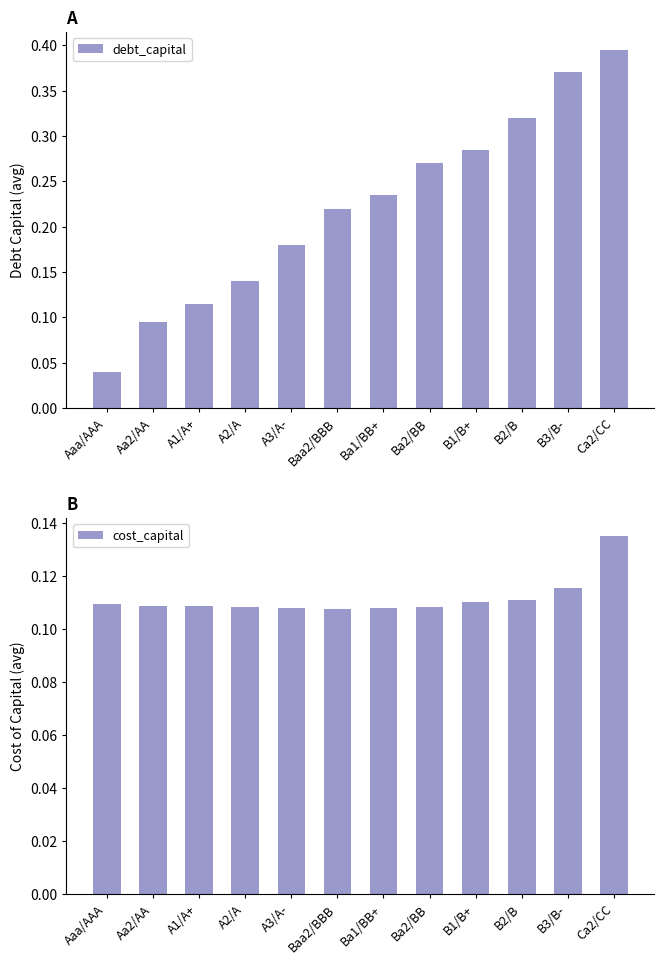

At which label does cost_capital reach its peak?

Ca2/CC